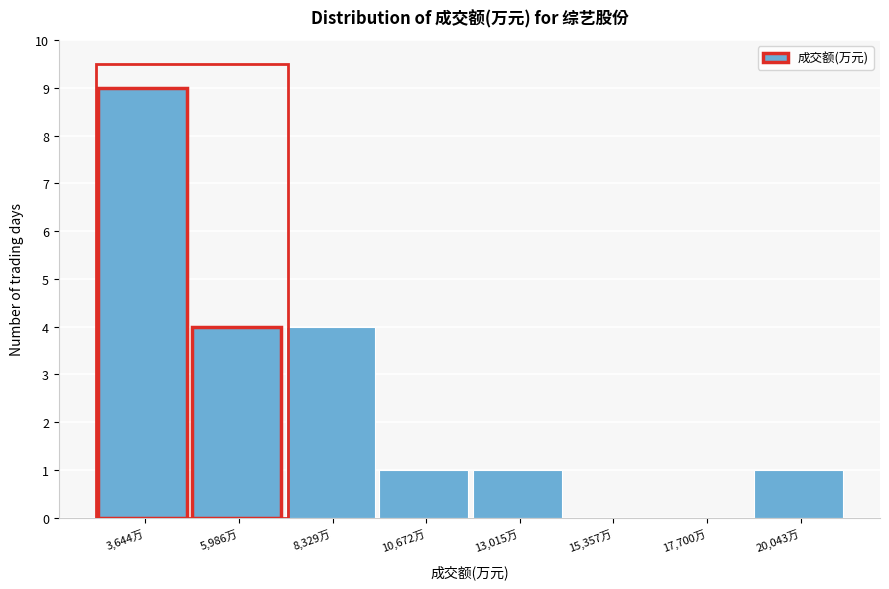

Reading right to left, extract all data points from this chart.

20,043万=1	17,700万=0	15,357万=0	13,015万=1	10,672万=1	8,329万=4	5,986万=4	3,644万=9